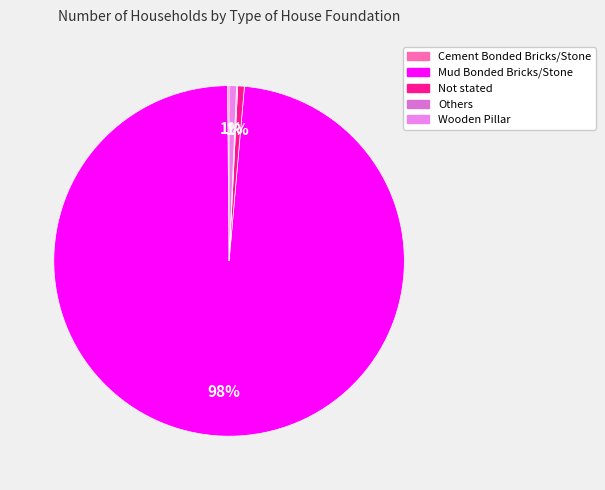

Which category has the biggest portion of the pie?

Mud Bonded Bricks/Stone